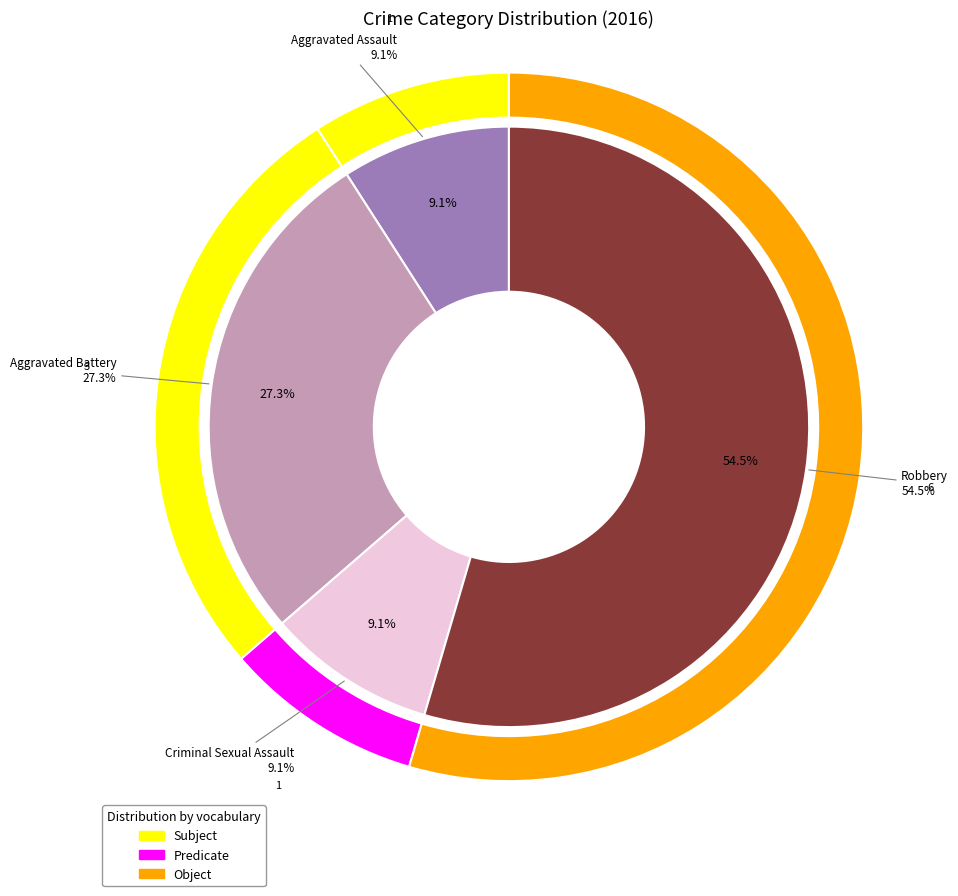

Is the sum of Criminal Sexual Assault and Aggravated Battery greater than half?

No